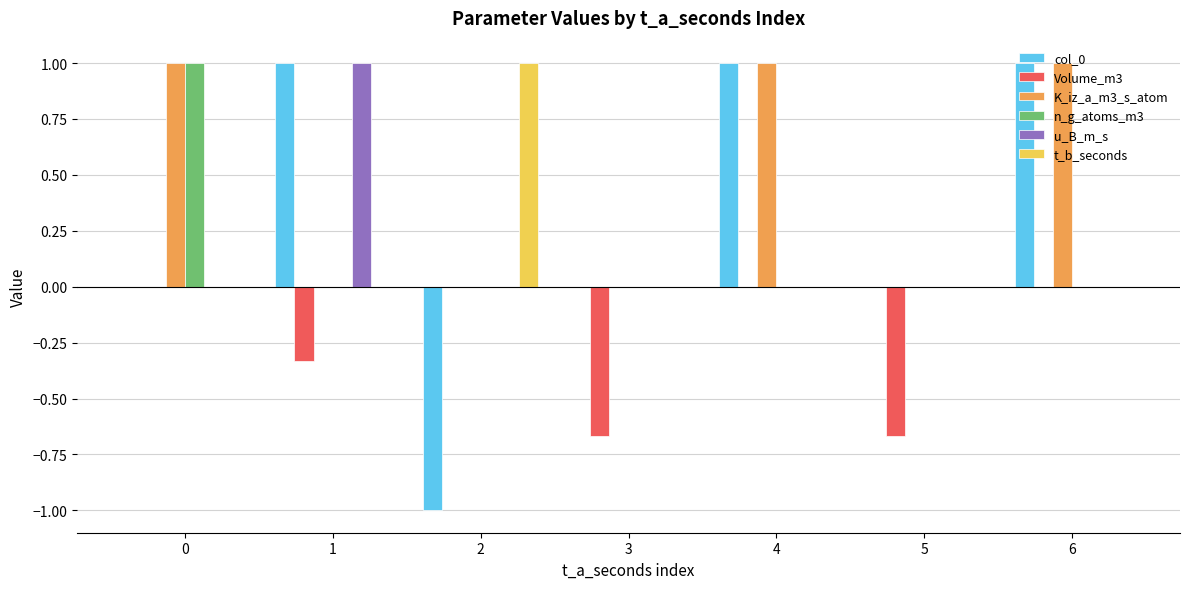

Which series has the largest total across all categories?

K_iz_a_m3_s_atom